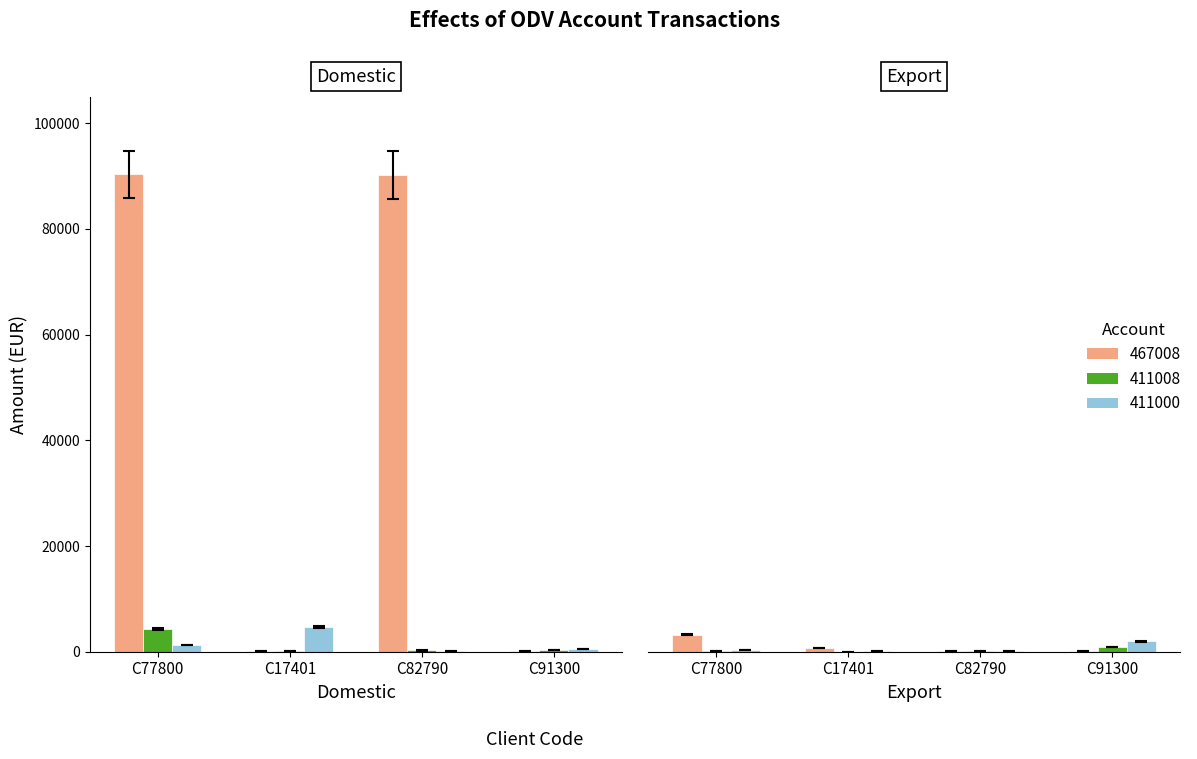

Are the bars horizontal?

No